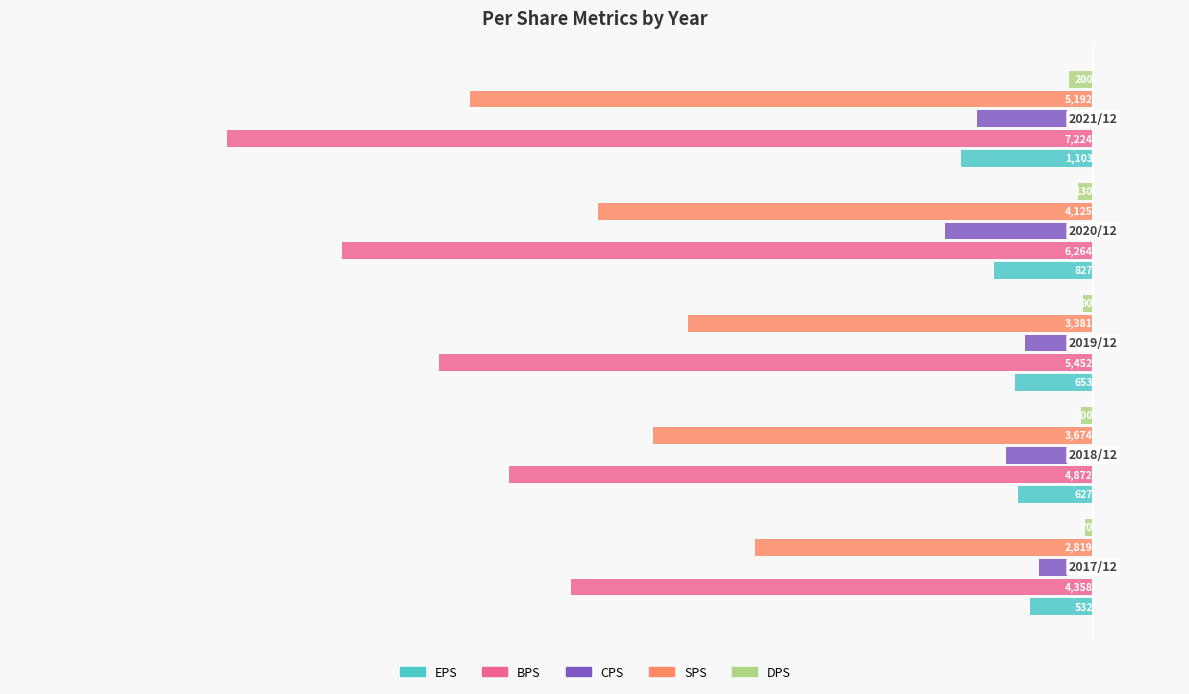

What are all the series names shown in the legend?

EPS, BPS, CPS, SPS, DPS